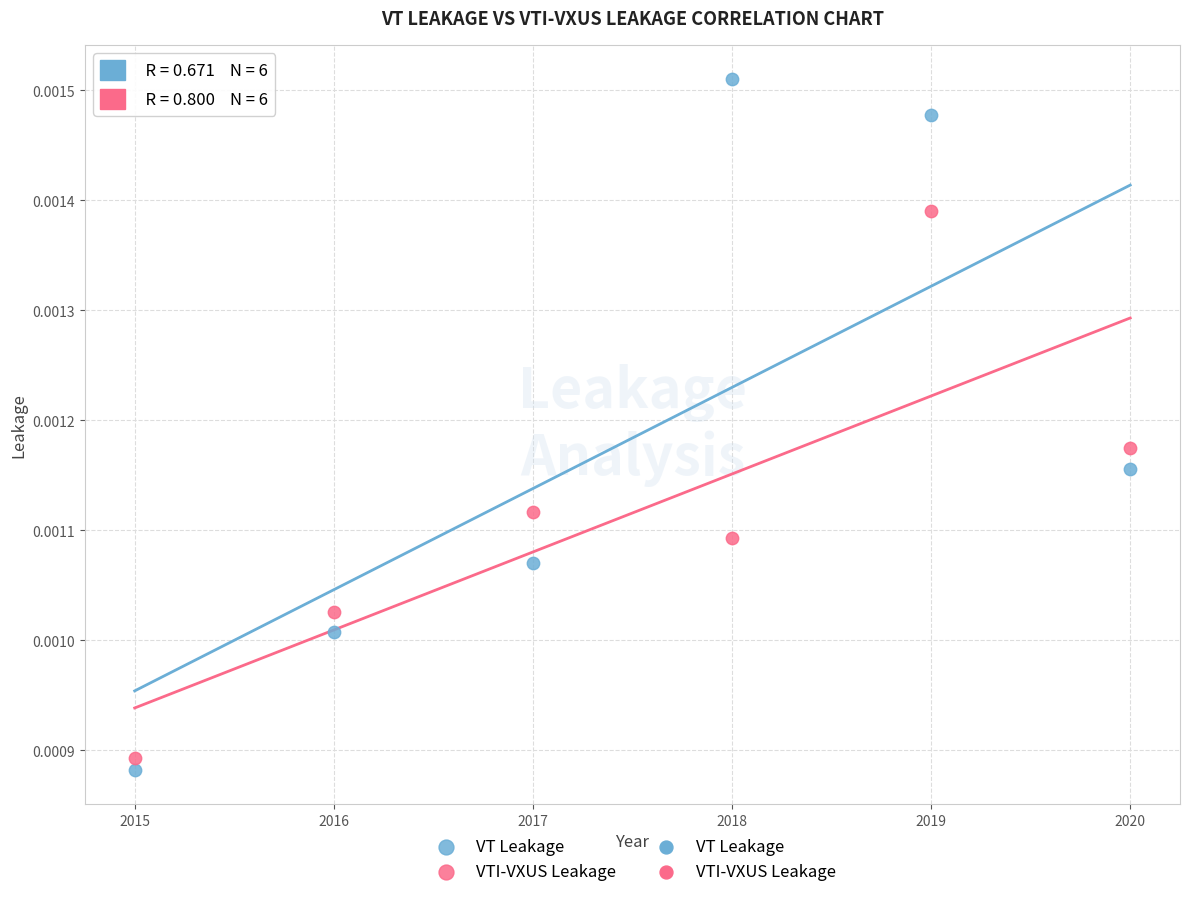

Which series has the largest Y range (max minus min)?

VT Leakage